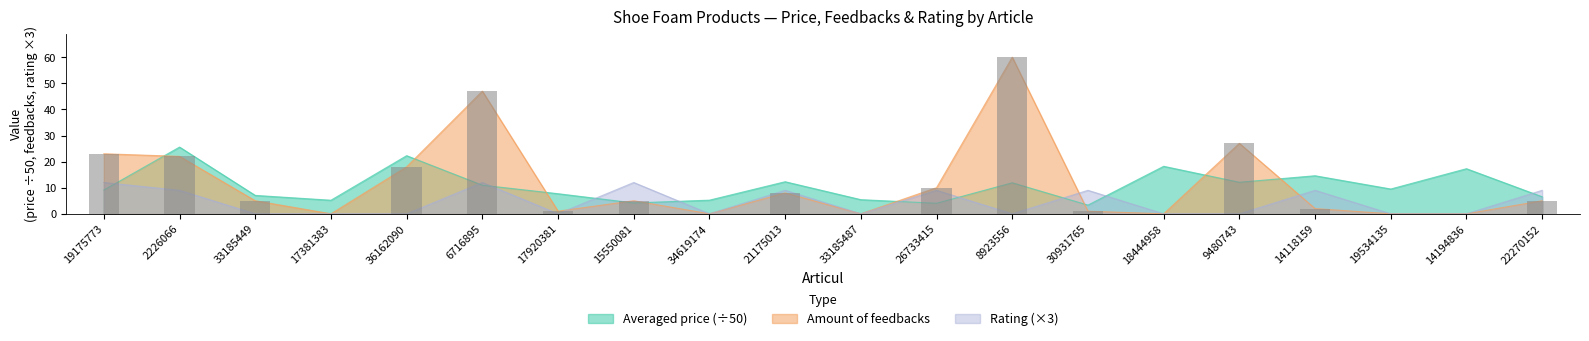

What is the spread (max minus min) of values at 22270152?

4.0